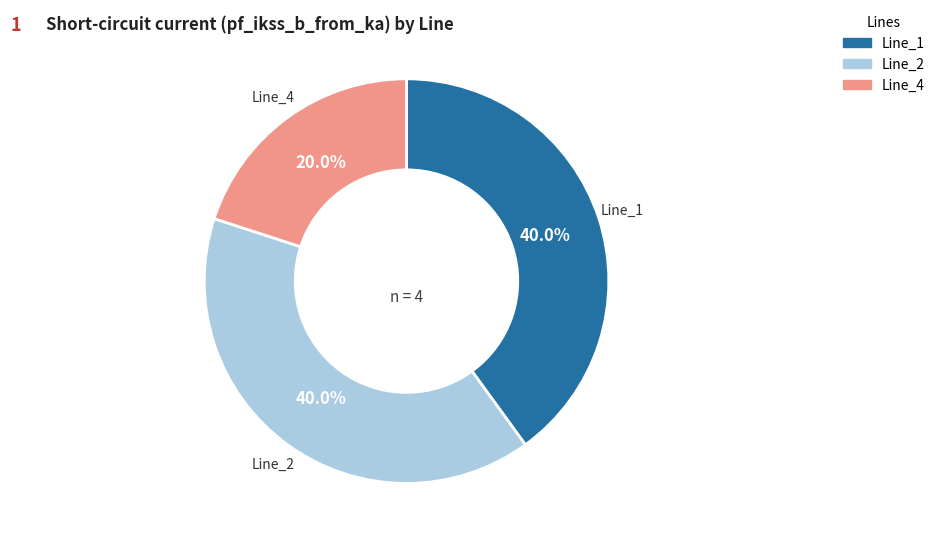

Does any single category account for the majority?

No